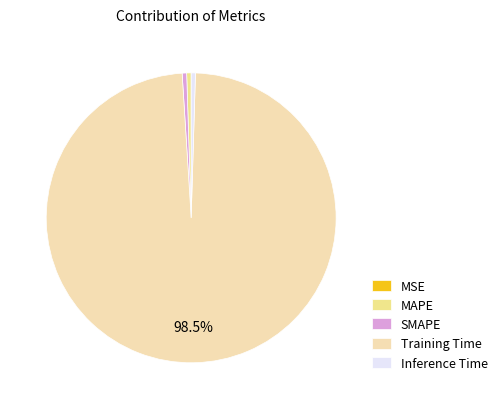

What portion of the pie excludes Training Time?

1.5%